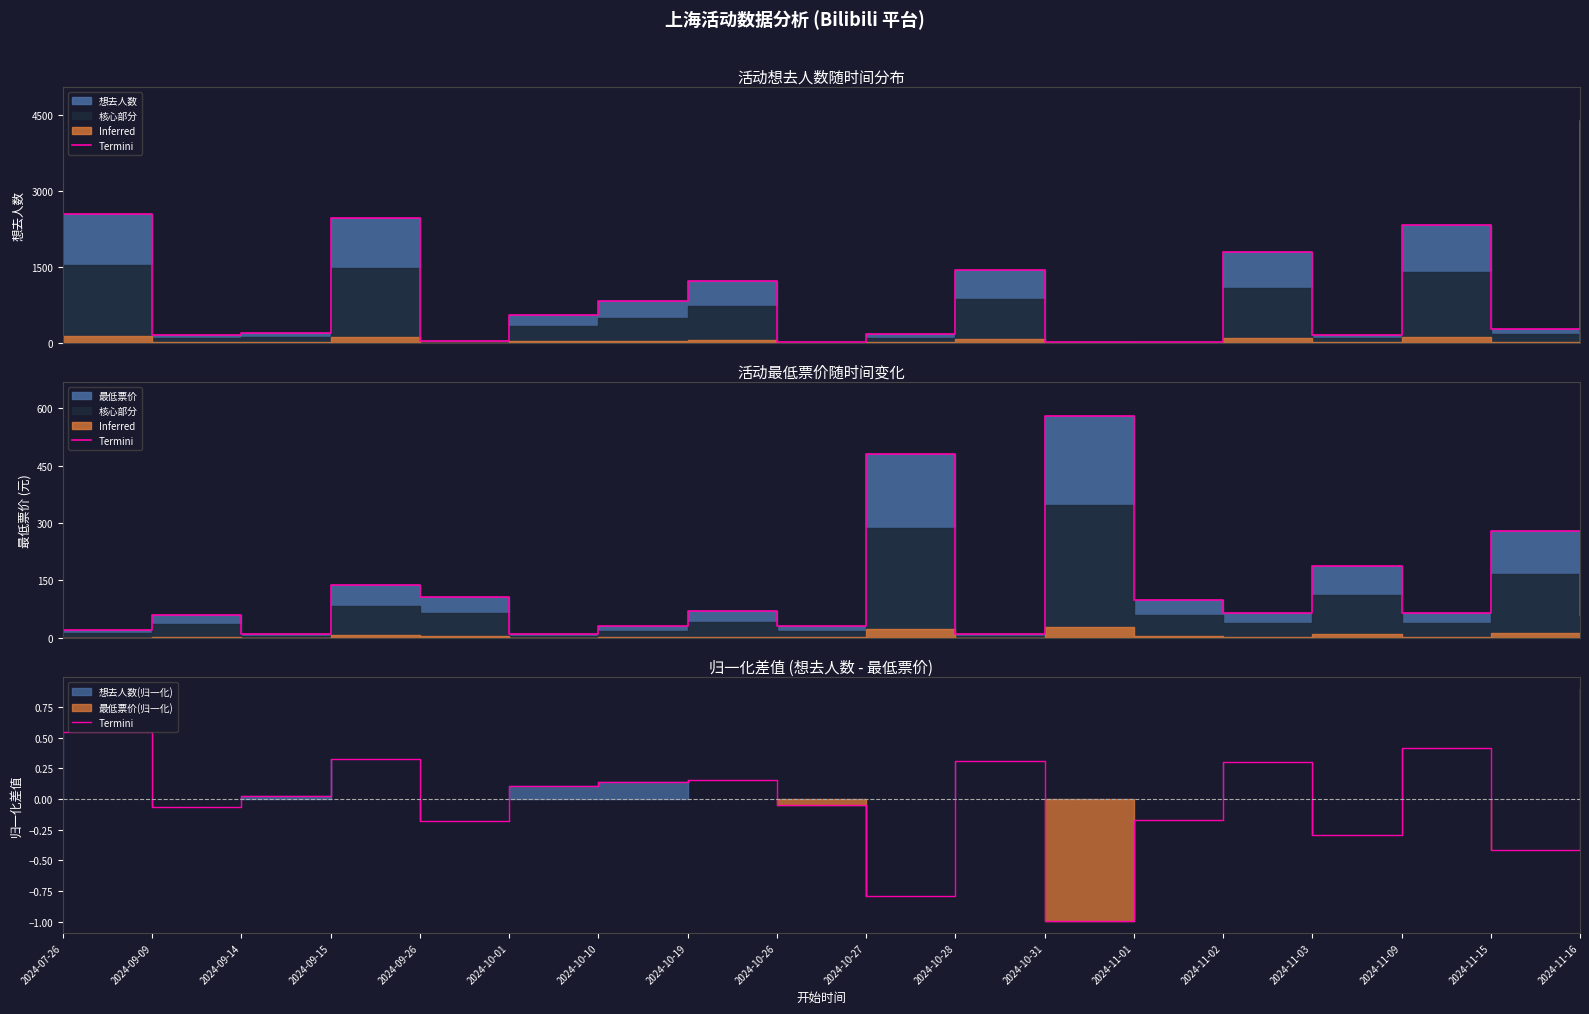

Does the chart have visible grid lines?

No